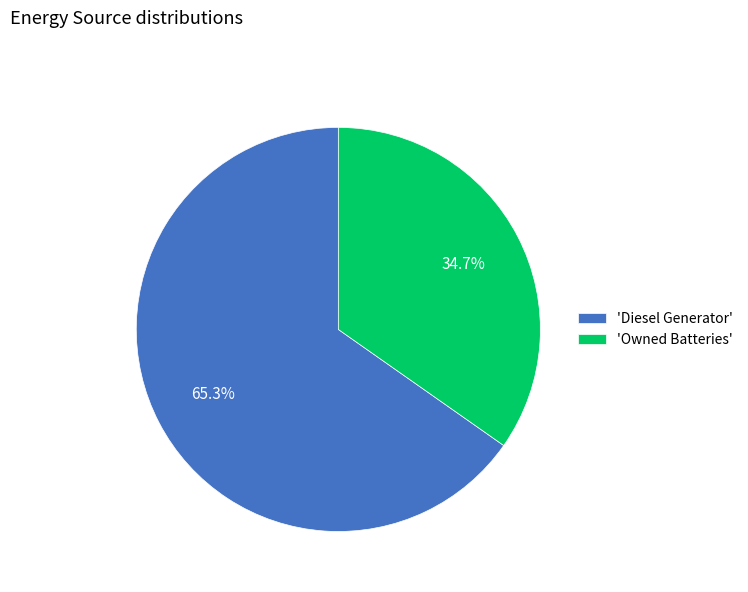

Is 'Owned Batteries' the majority of the pie?

No